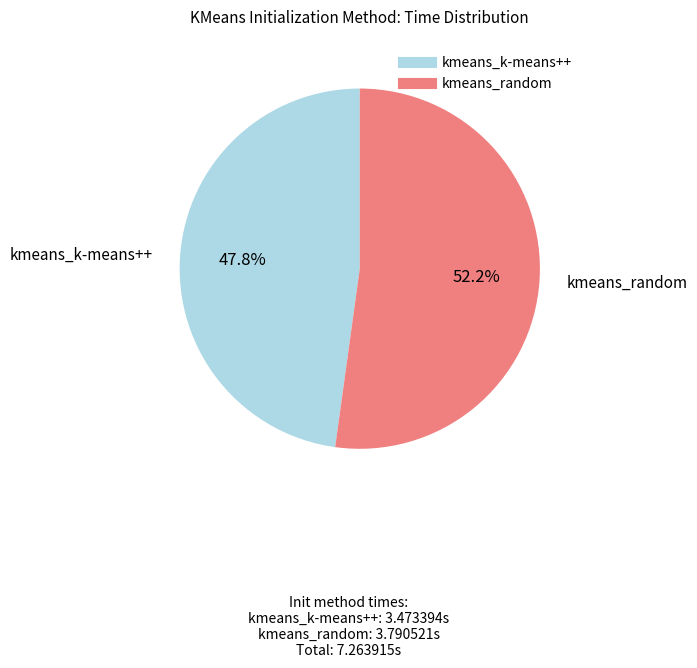

To the nearest percent, what is the average slice percentage?

50%